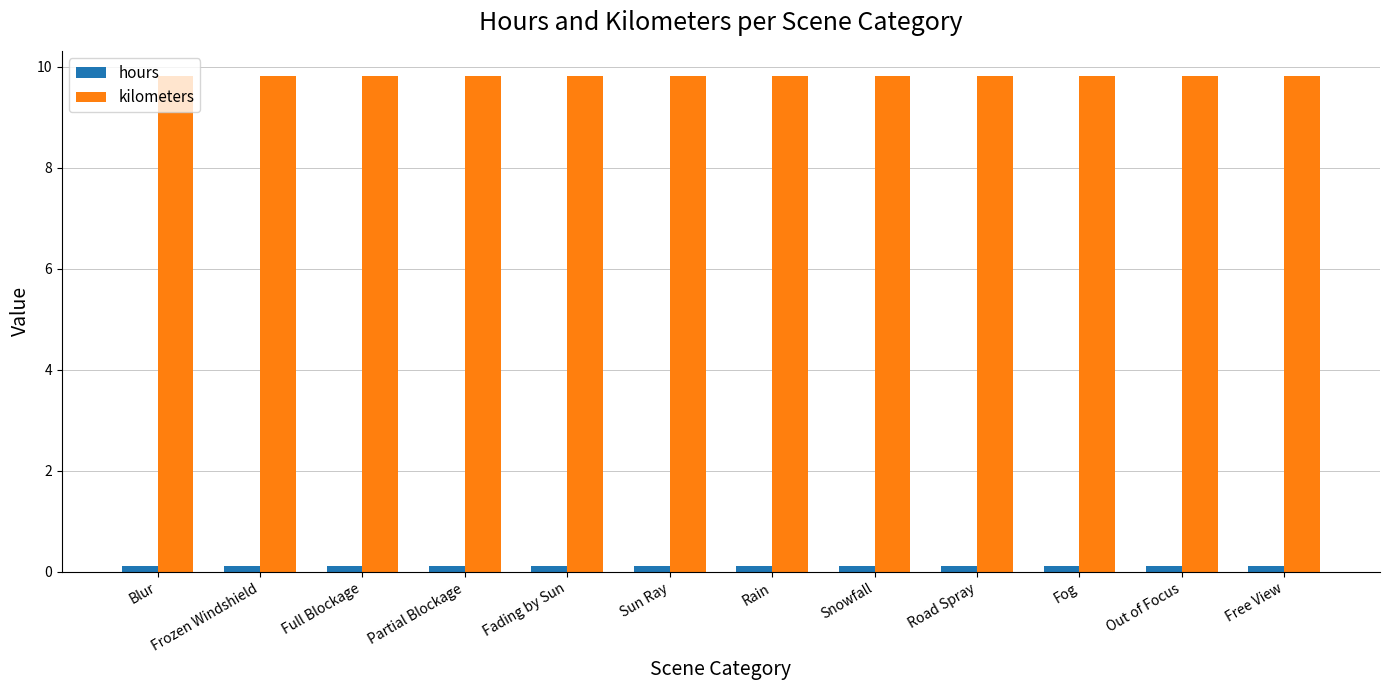

What value does the hours series have at Full Blockage?

0.1